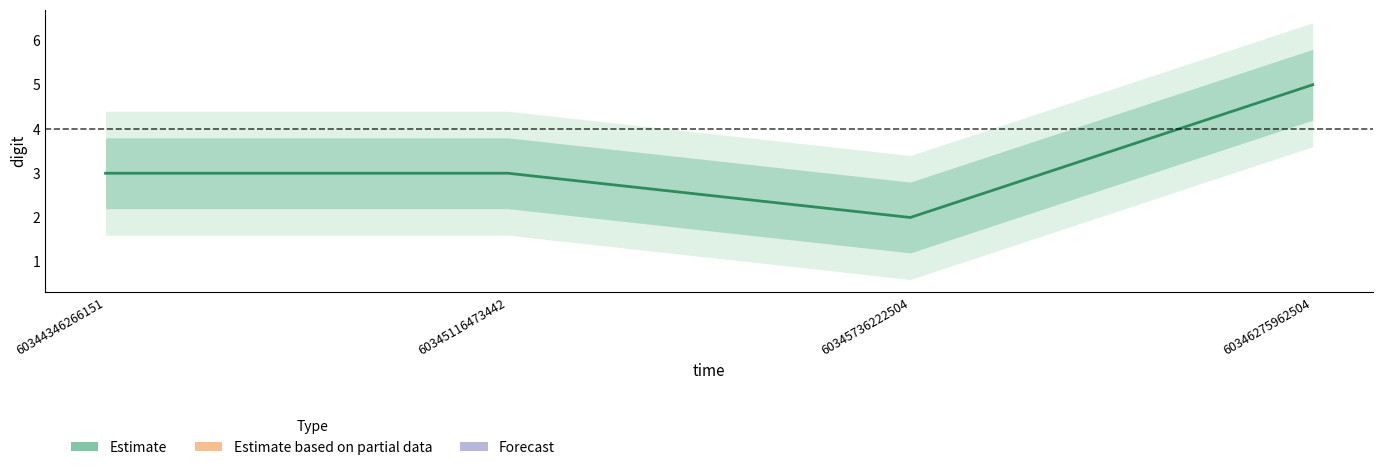

What is the difference between the values at 60345736222504 and 60346275962504?

3